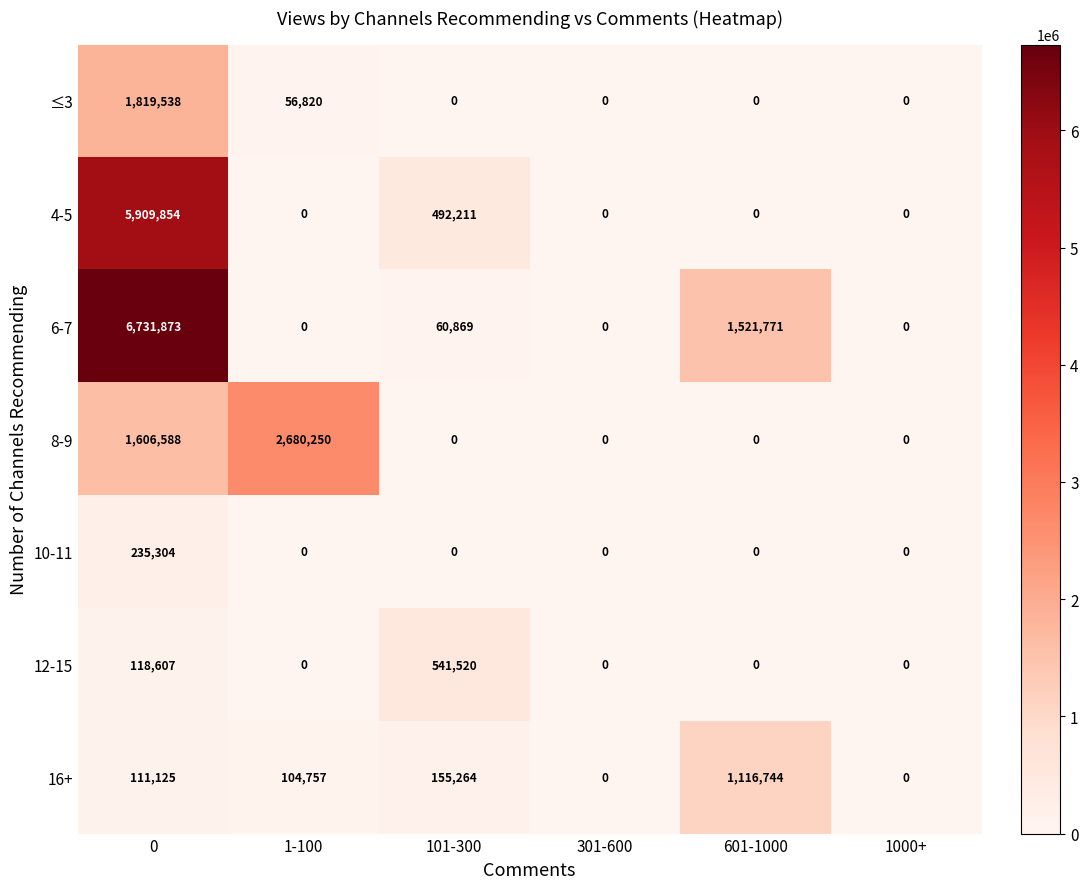

What is the difference between the second highest and second lowest values in the 6-7 series?

1521771